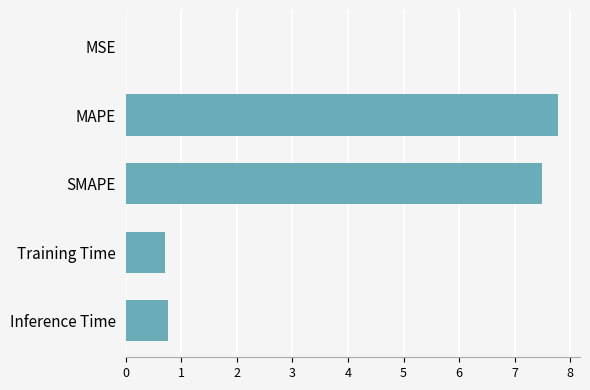

The chart shows a value of 0.7 at Training Time. True or false?

True